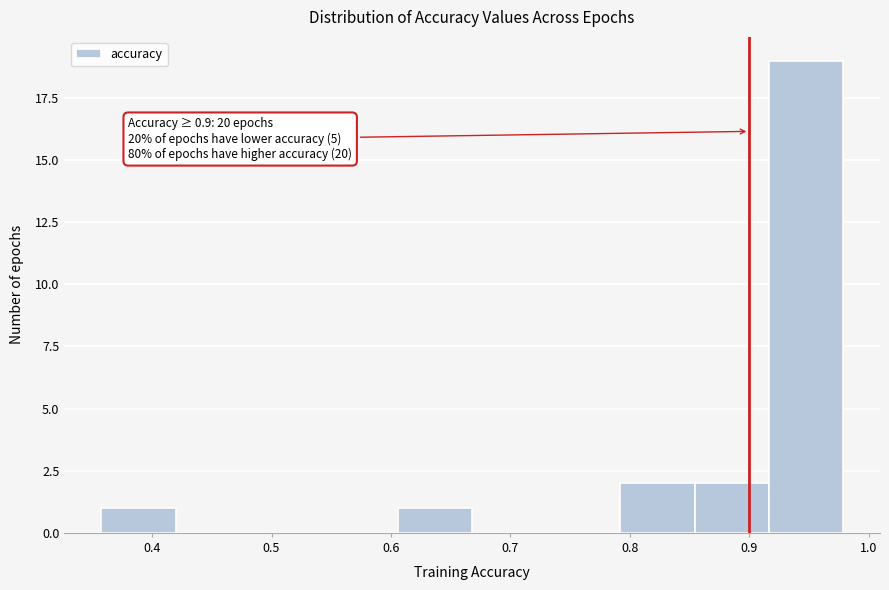

Over which range of the x-axis is the bar tallest?

0.92 to 0.98